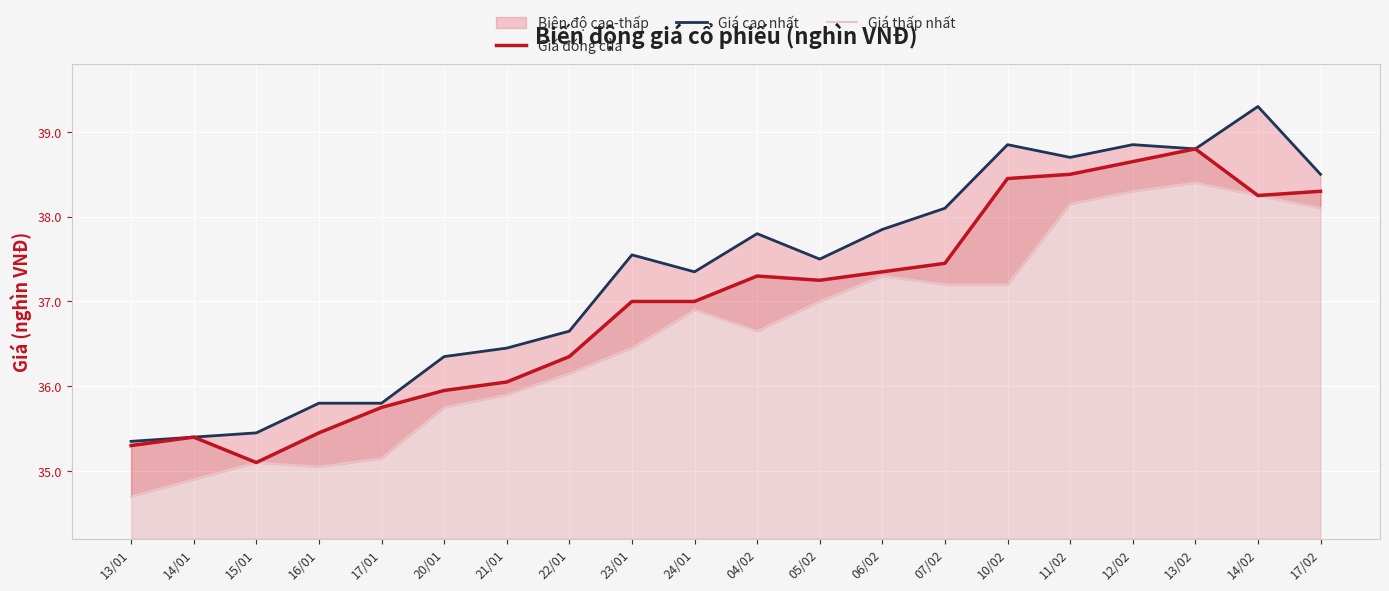

List the series in order of their overall mean, lowest first.

Giá thấp nhất, Giá đóng cửa, Giá cao nhất